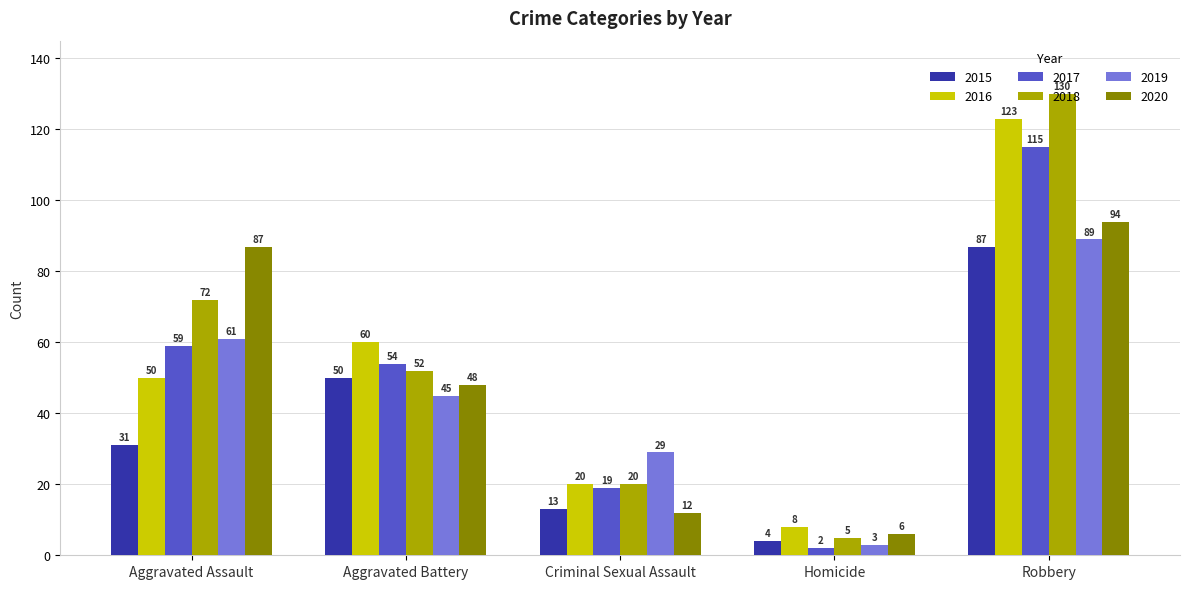

What is the difference between the highest and lowest values at Robbery?

43